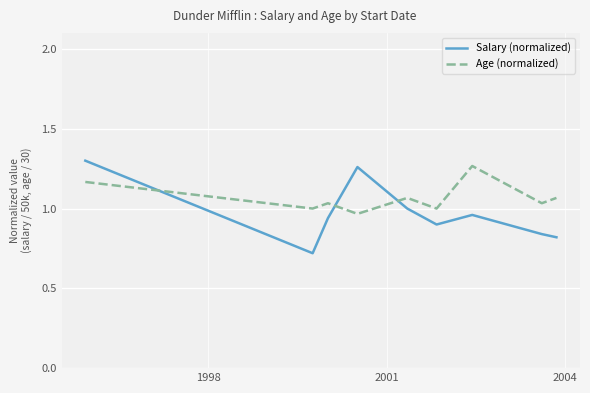

Count the Age (normalized) values in the range 1 to 2.

8